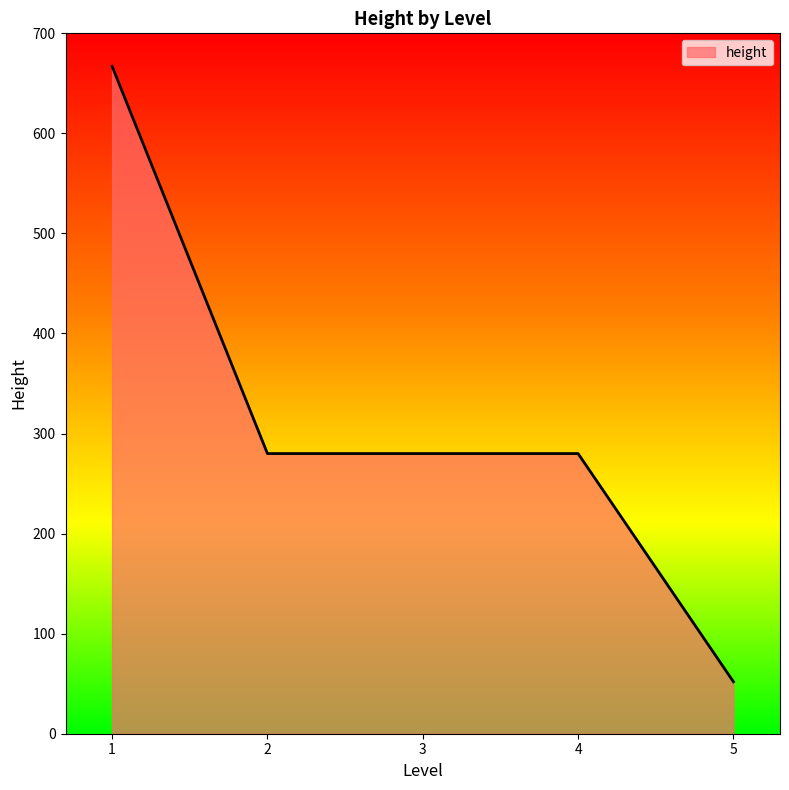

Approximately how many times larger is the value at 1 compared to 5?

12.8